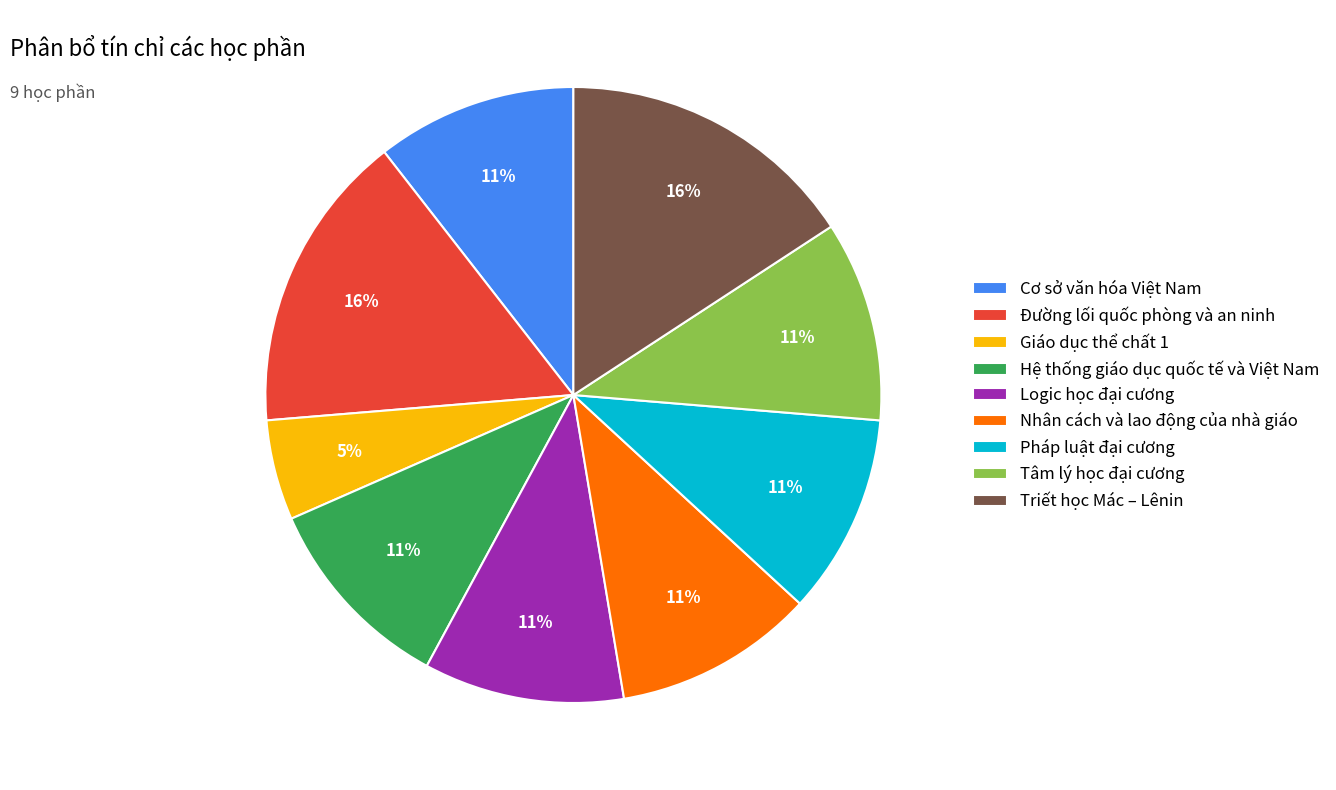

Which slice is the smallest?

Giáo dục thể chất 1